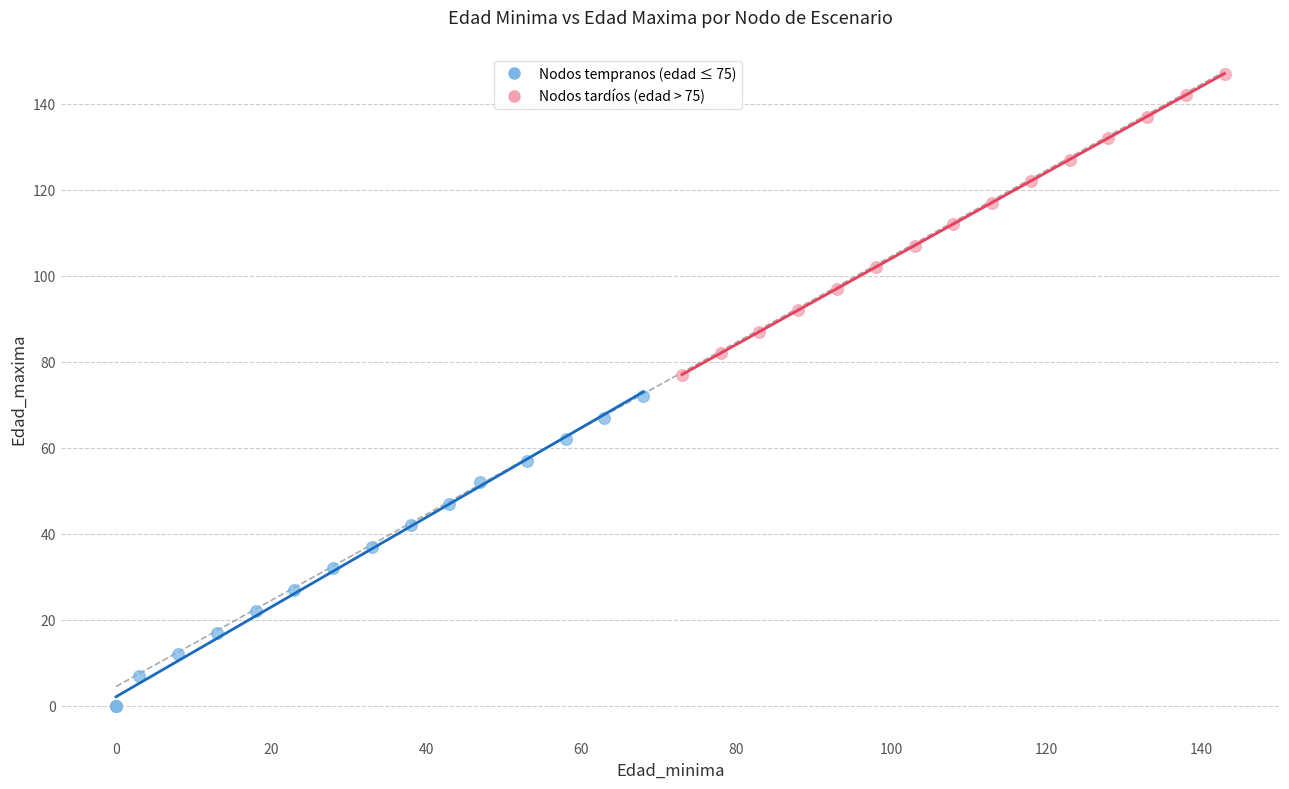

Which series has the widest spread of Y values?

Nodos tempranos (edad ≤ 75)